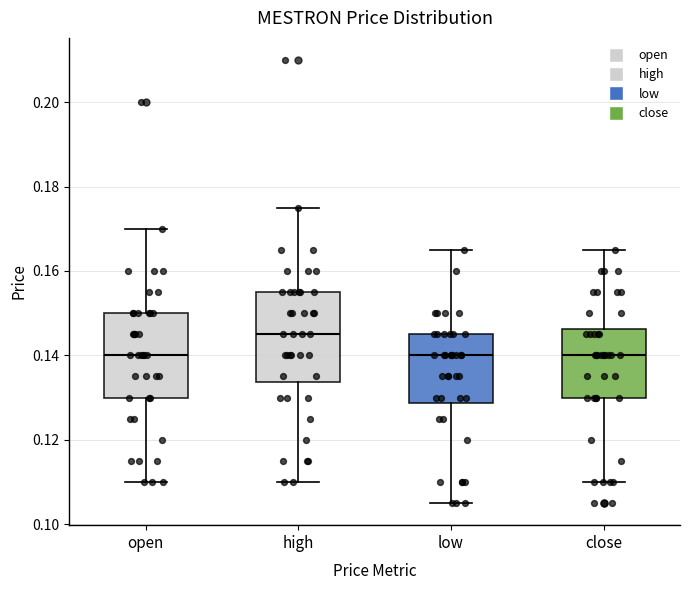

Reading left to right, read every box against the y-axis: the position of its median line, the range the box covers, and the ends of its whiskers. The values are not printed on the chart, so give them approximately, as read against the axis.

open: median 0.140, box 0.130 to 0.150, whiskers 0.110 to 0.170
high: median 0.146, box 0.134 to 0.156, whiskers 0.110 to 0.176
low: median 0.140, box 0.128 to 0.146, whiskers 0.106 to 0.166
close: median 0.140, box 0.130 to 0.146, whiskers 0.110 to 0.166